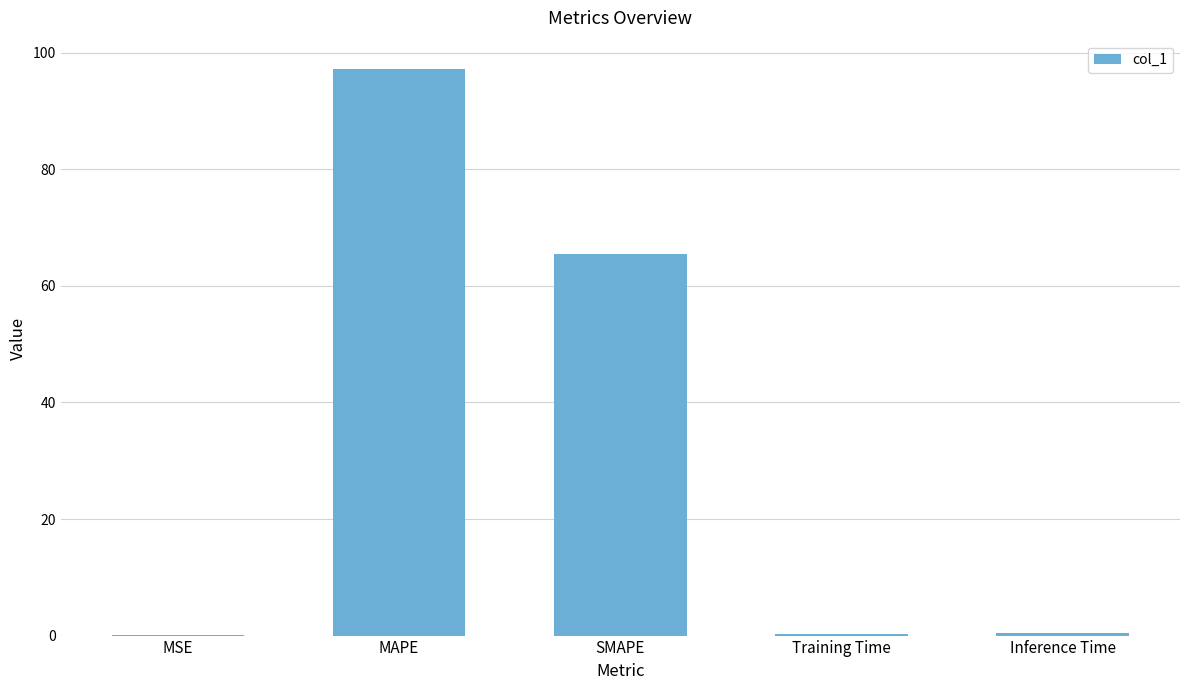

What is the approximate value at MAPE?

97.2